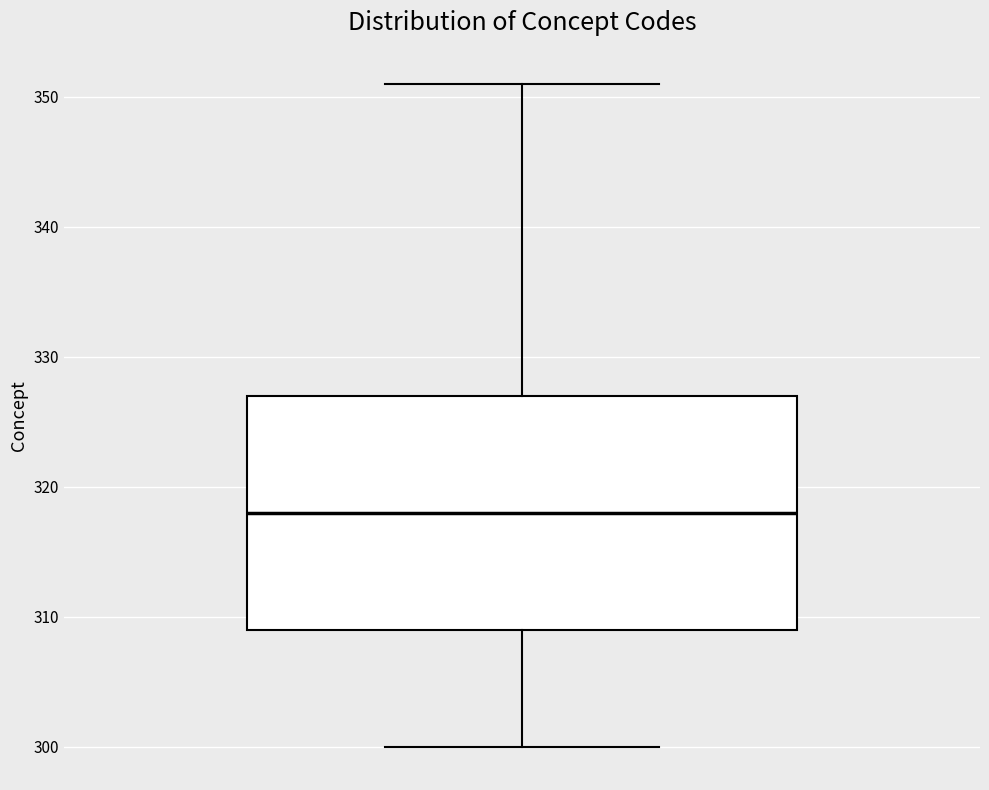

Read this box plot against the y-axis: the position of the median line, the range covered by the box, and the ends of both whiskers. The values are not printed on the chart, so give them approximately, as read against the axis.

median 318, box 309 to 327, whiskers 300 to 351